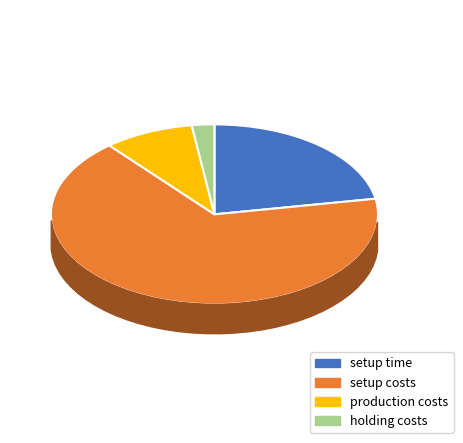

Which slice is the smallest?

holding costs